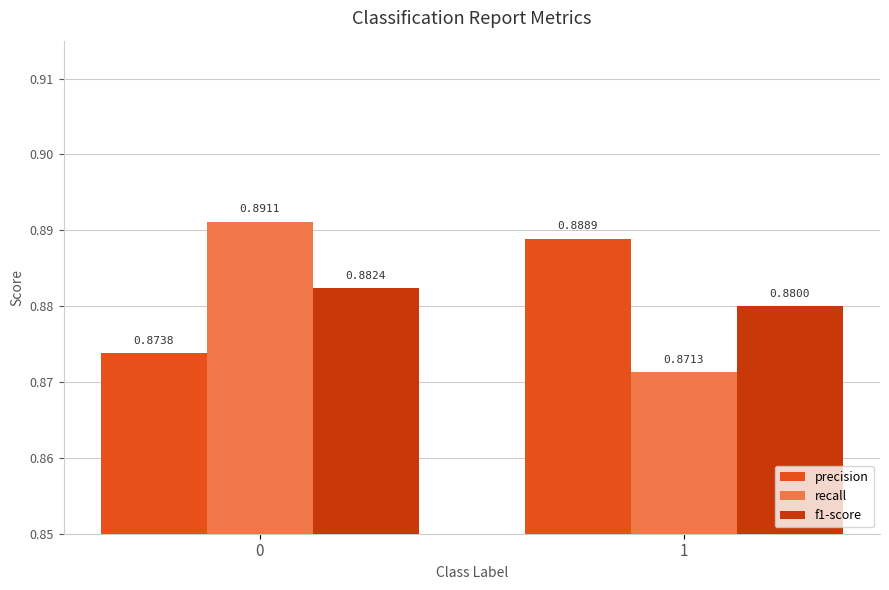

What is the sum of the recall values at 1 and 0?

1.8